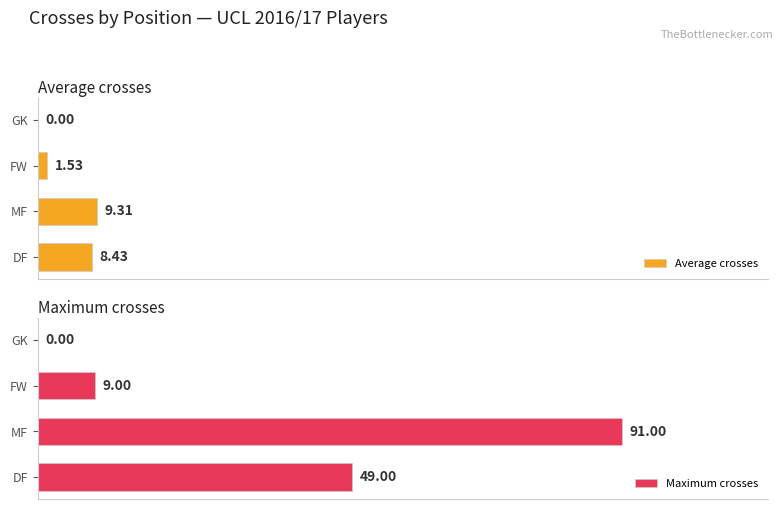

What is the difference between the maximum and second lowest values in the Average crosses series?

7.8